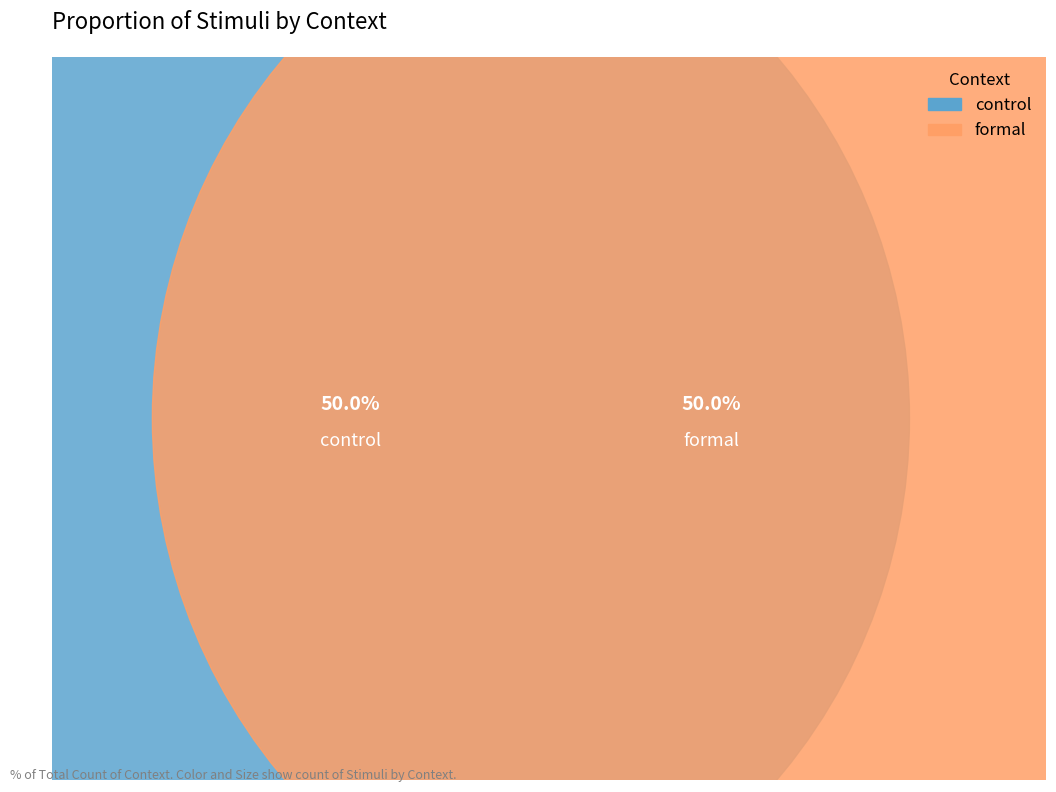

Which slice is the smallest?

control